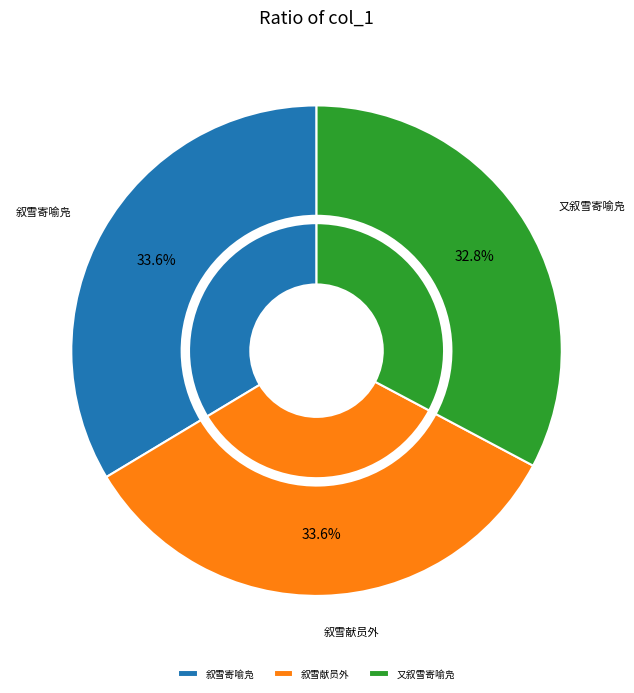

Is 叙雪献员外 the majority of the pie?

No